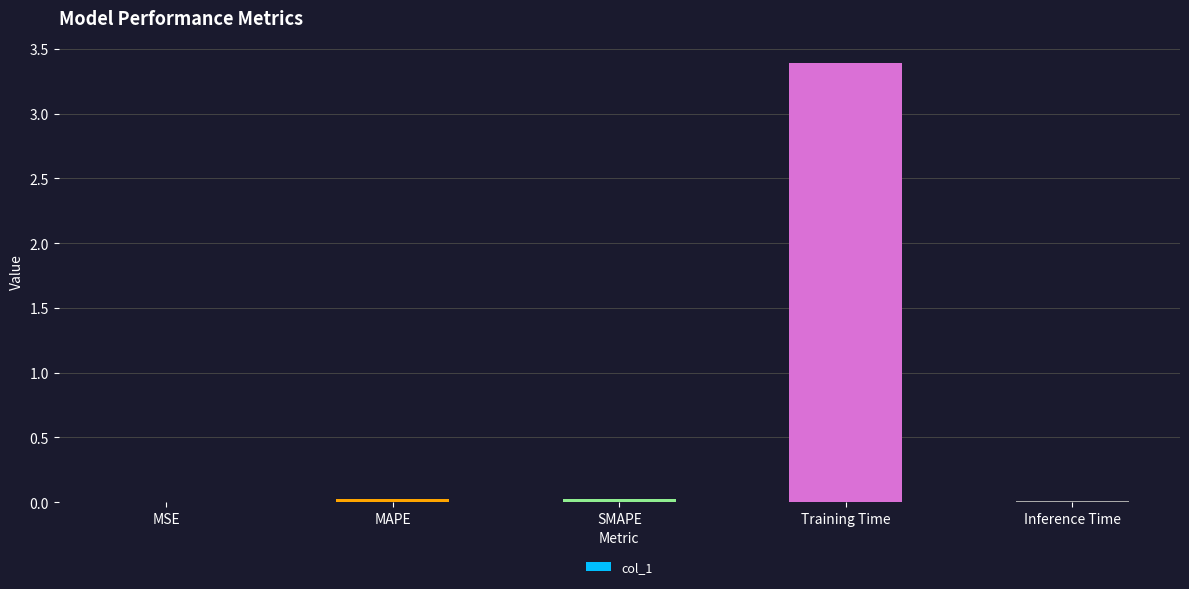

Which category has the highest value across all series?

Training Time